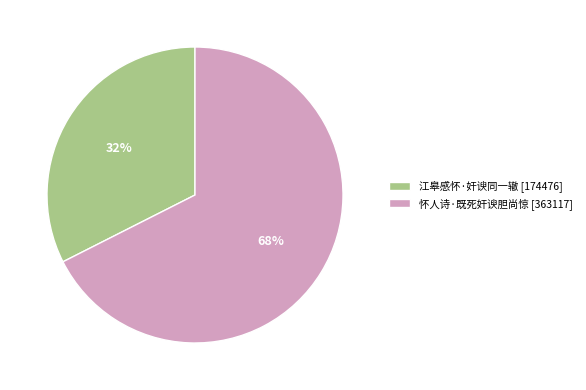

Is it true that 江皋感怀·奸谀同一辙 is 21% of the pie?

False